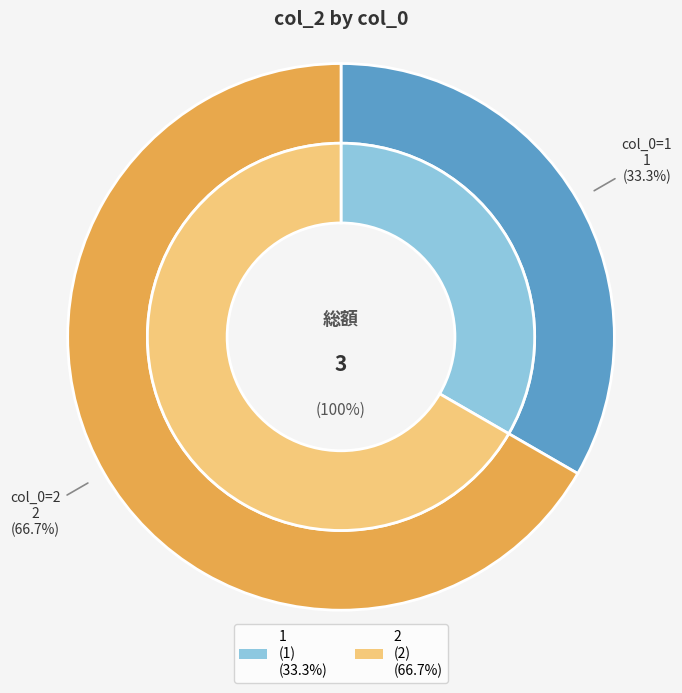

Does any single category account for the majority?

Yes